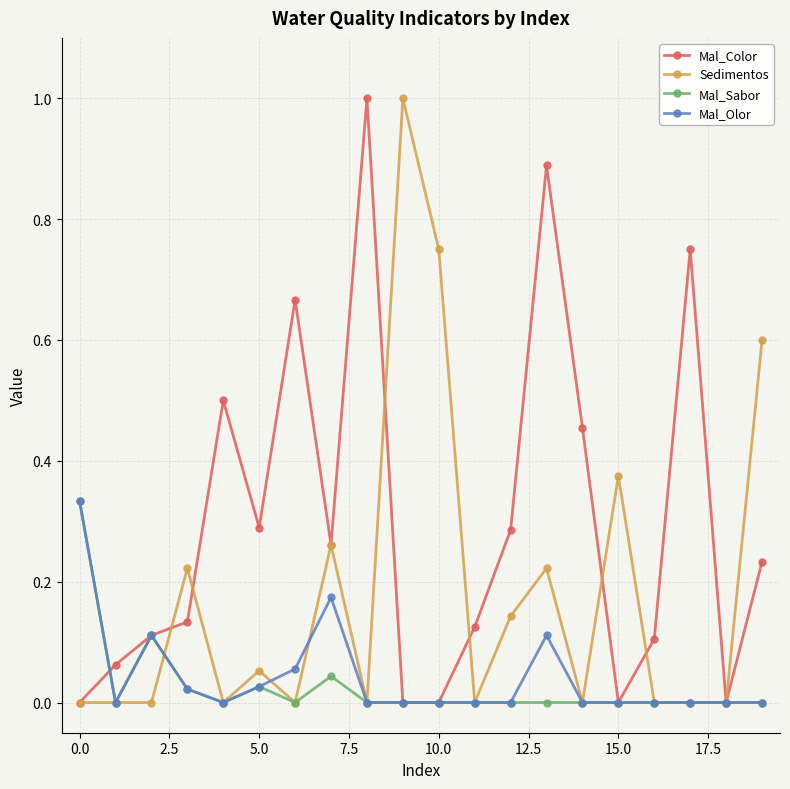

What is the maximum value shown in the chart?

1.0